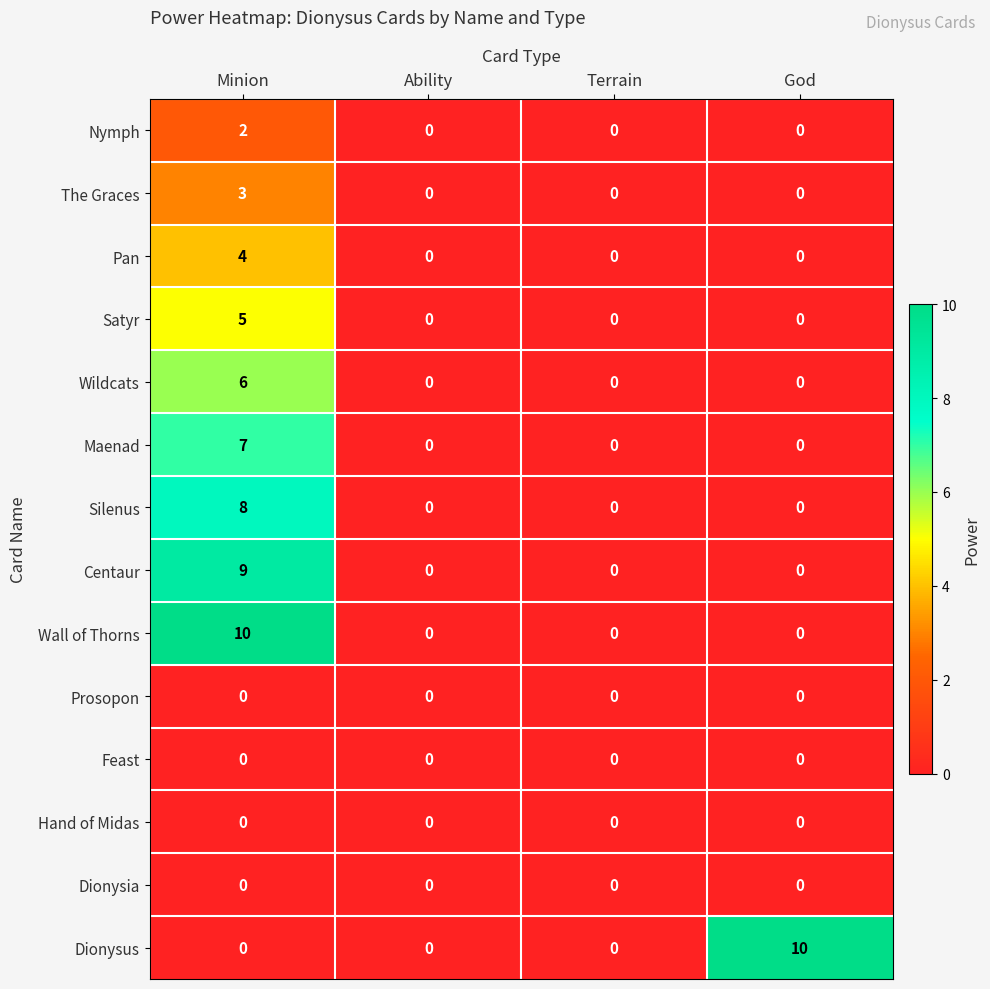

At which category is the sum across all series the highest?

Minion